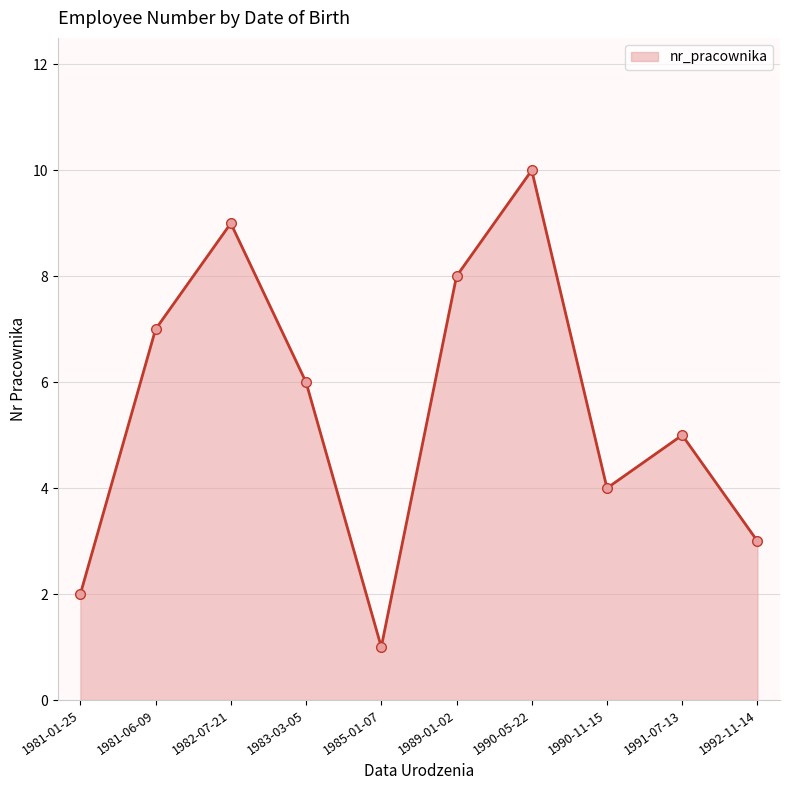

How many values are below 6?

5